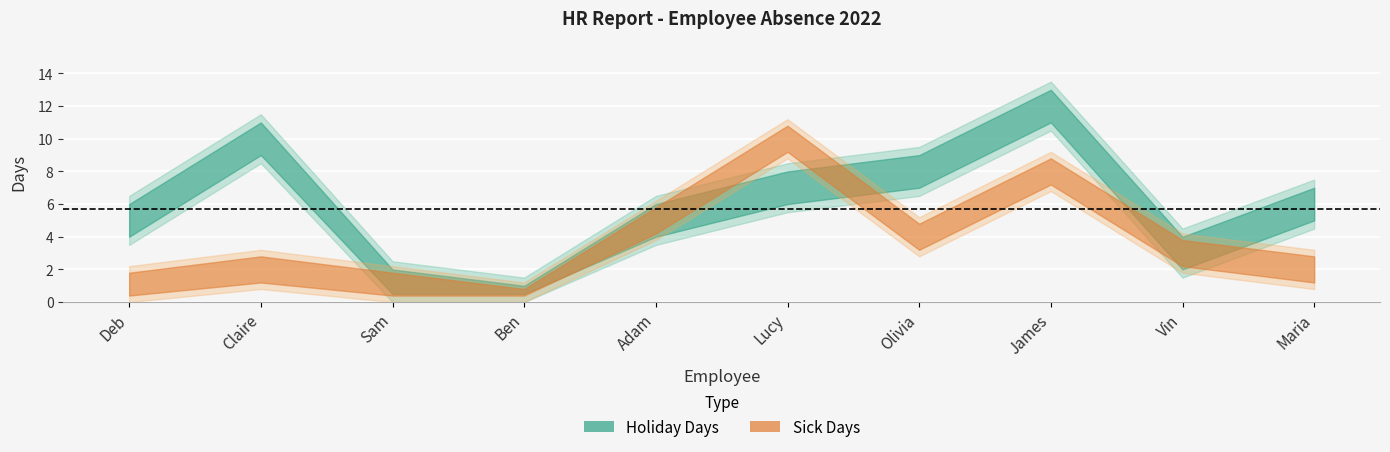

In Holiday Days, how many points are higher than both neighbors (excluding endpoints)?

2